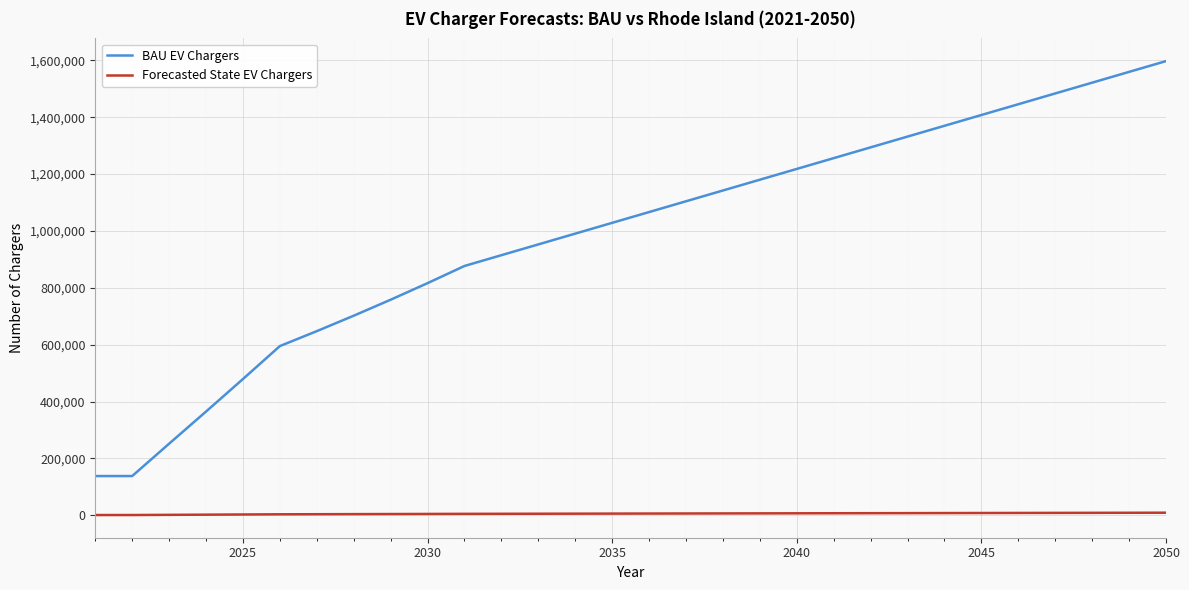

What is the minimum value shown in the chart?

772.0